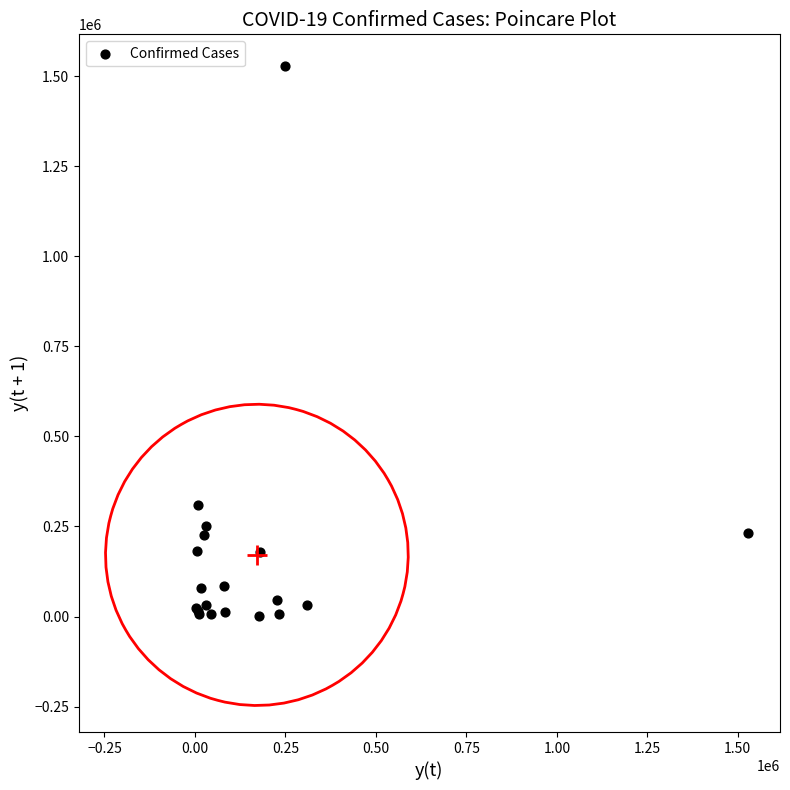

What Y value in the scatter plot is closest to 765231?

308705